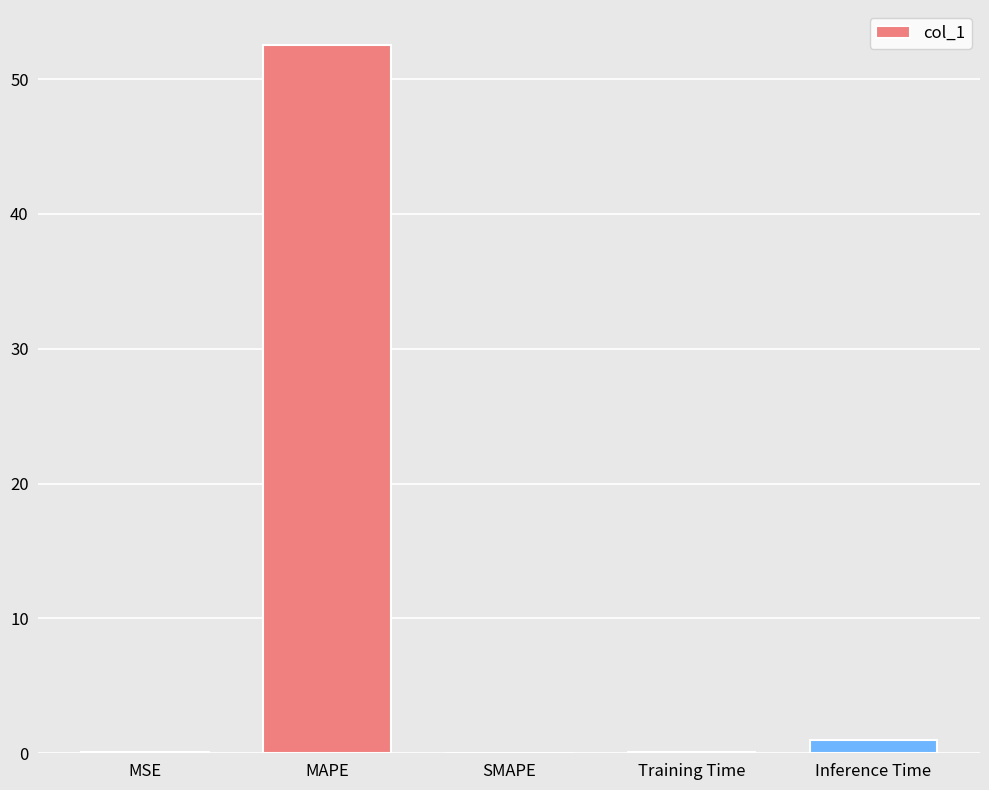

At which category does the chart reach its peak across all series?

MAPE